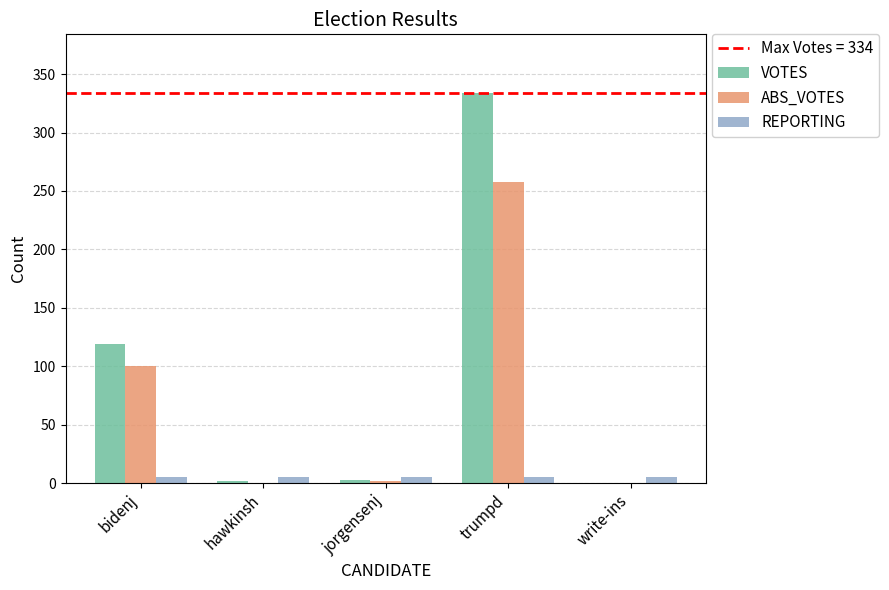

At which category is the sum across all series the highest?

trumpd